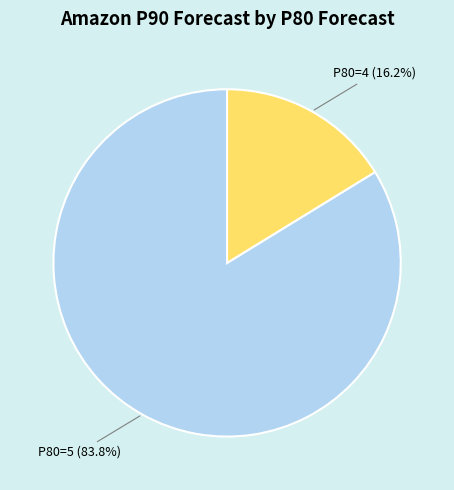

Which category accounts for the majority?

P80=5 (83.8%)